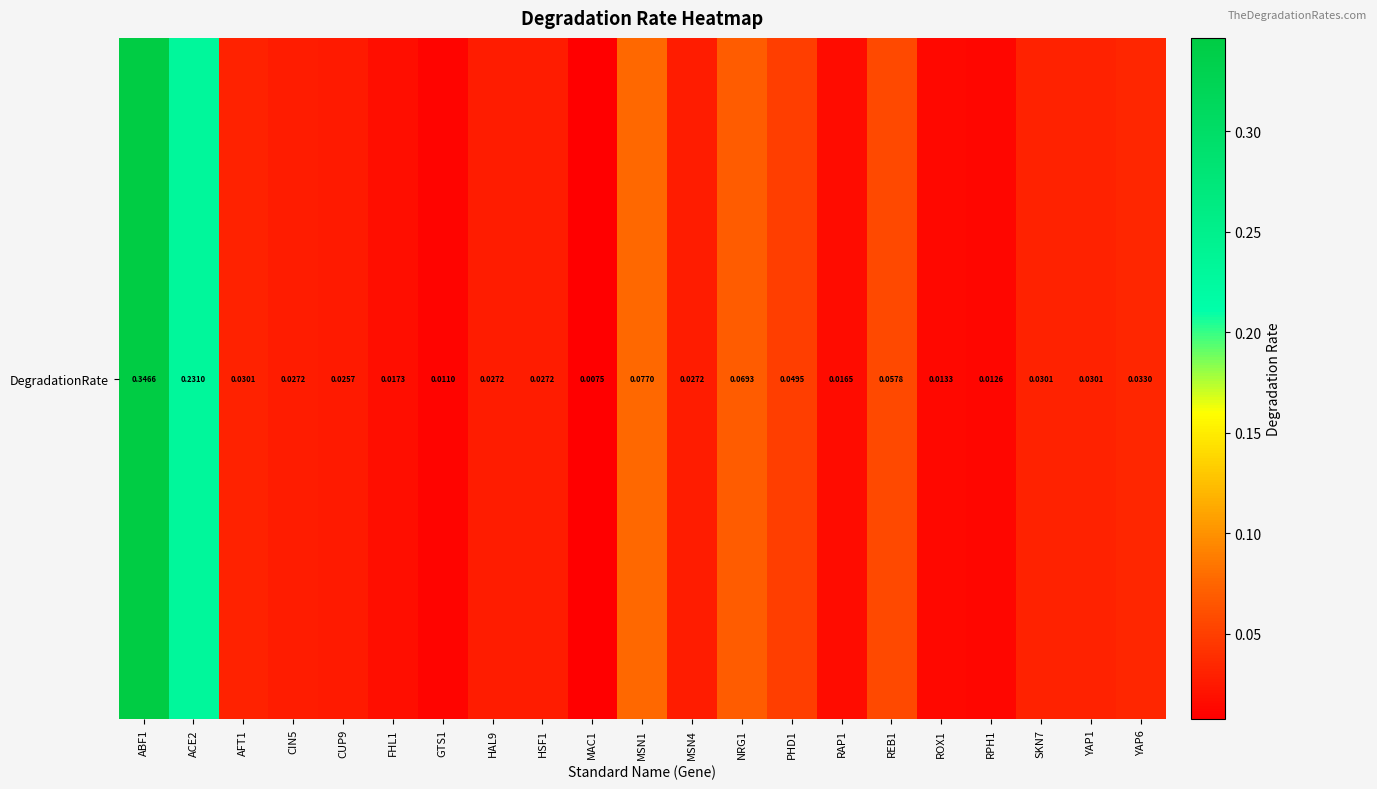

Reading left to right, transcribe all the data shown in this chart.

0.3	0.2	0.0	0.0	0.0	0.0	0.0	0.0	0.0	0.0	0.1	0.0	0.1	0.0	0.0	0.1	0.0	0.0	0.0	0.0	0.0